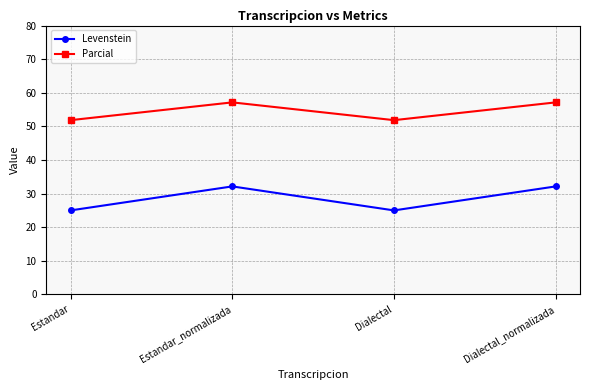

In Levenstein, how many points are lower than both neighbors (excluding endpoints)?

1